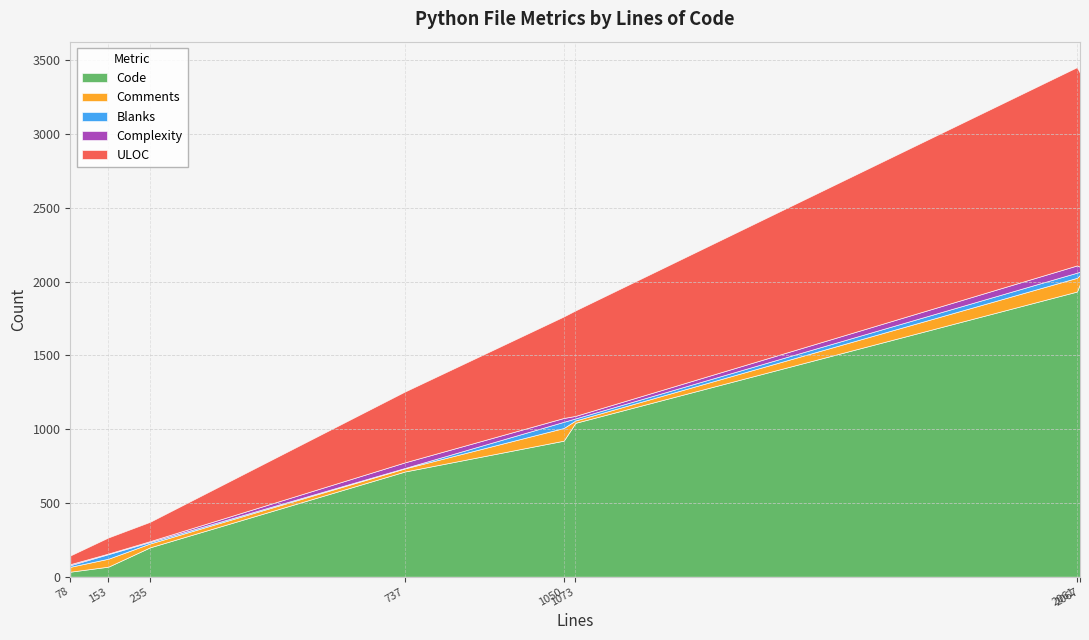

Which series has the widest spread of values?

Code